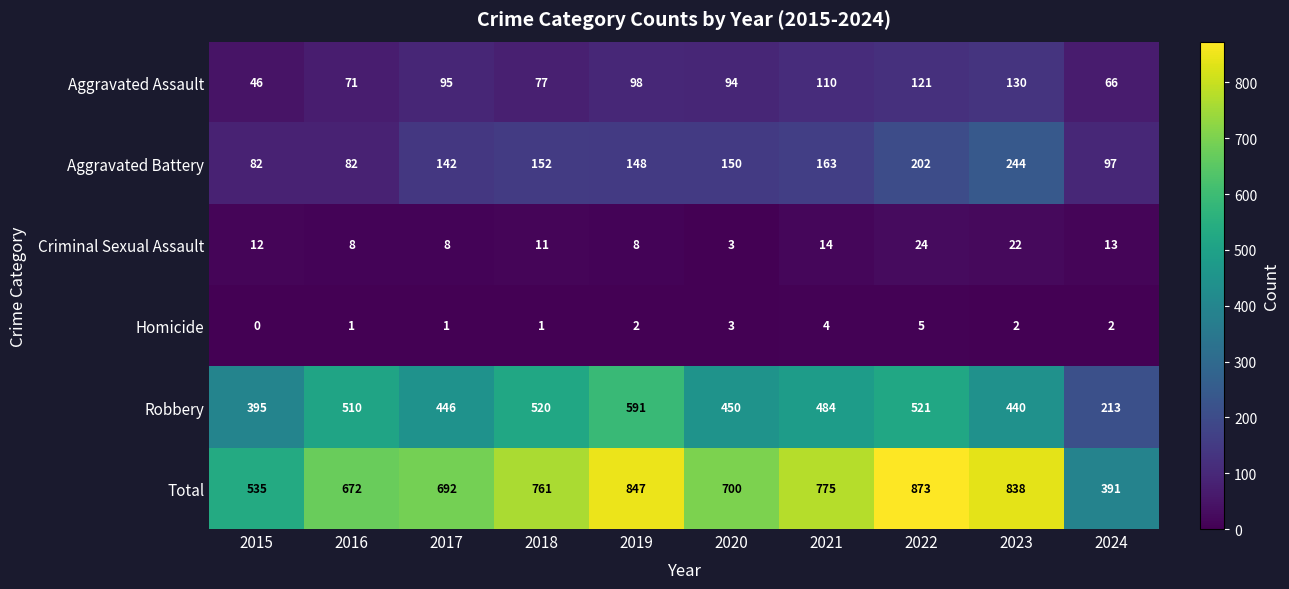

At 2024, list the series in order from smallest to largest.

Homicide, Criminal Sexual Assault, Aggravated Assault, Aggravated Battery, Robbery, Total